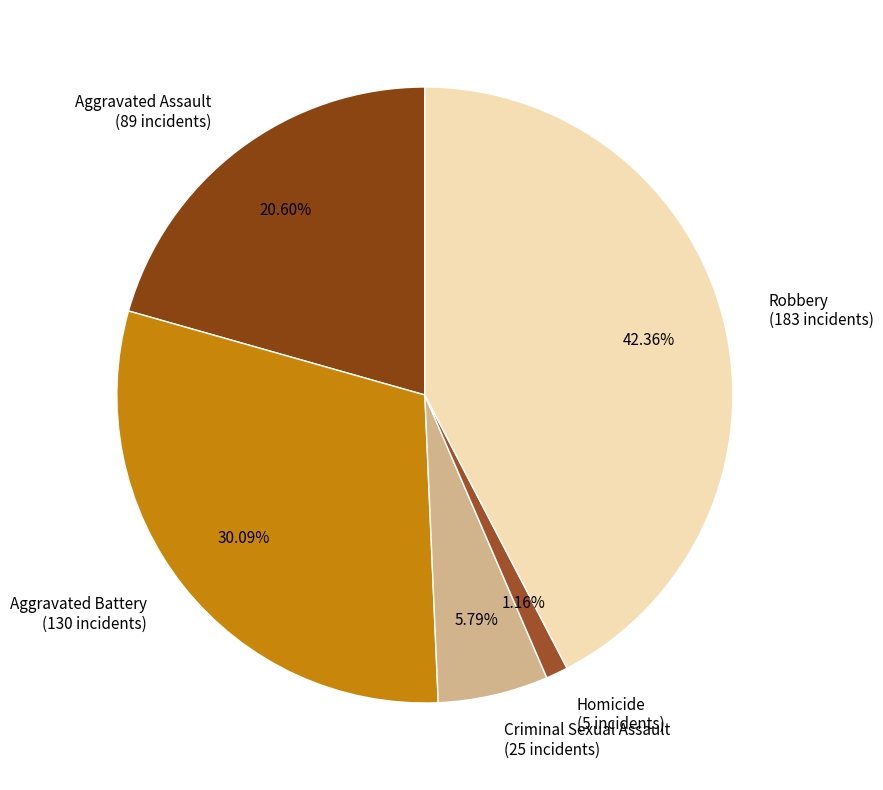

Which slice is the largest?

Robbery